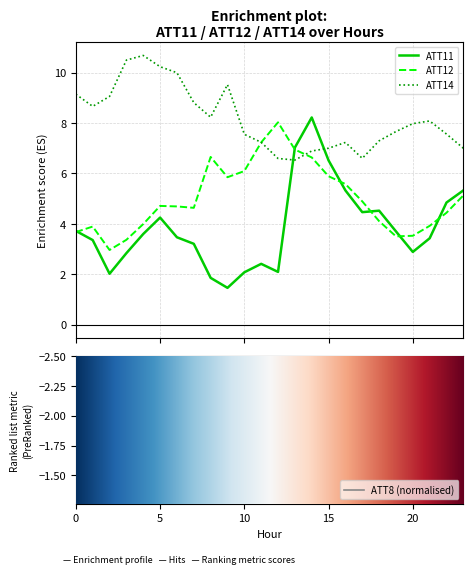

Which series has the largest total across all categories?

ATT14